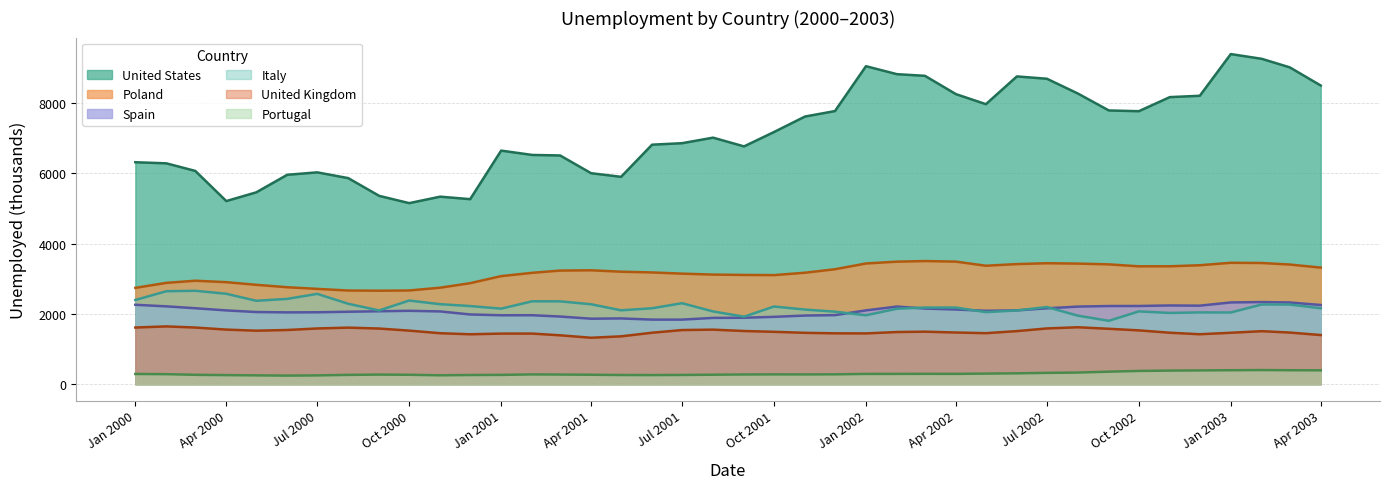

The United Kingdom series shows 952 at 2003-02. True or false?

False